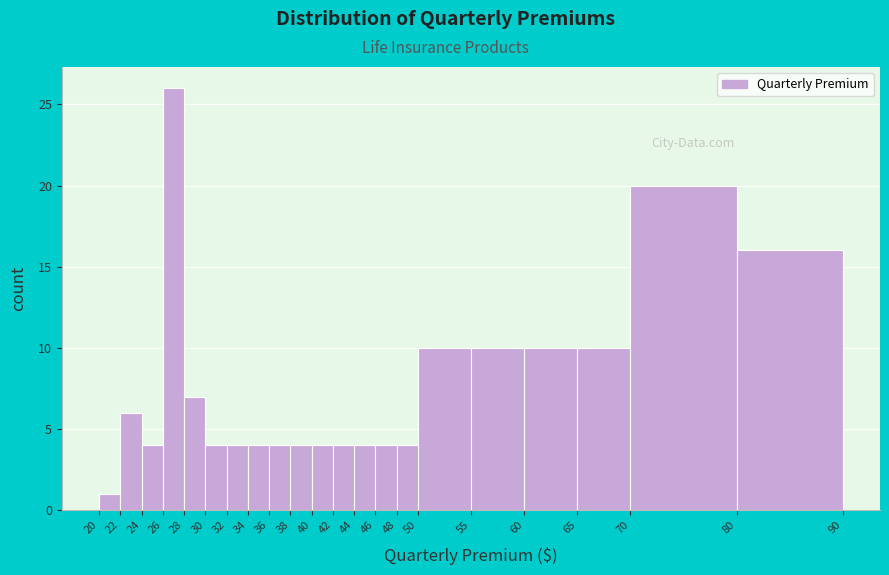

Over which range of the x-axis is the bar tallest?

26 to 28